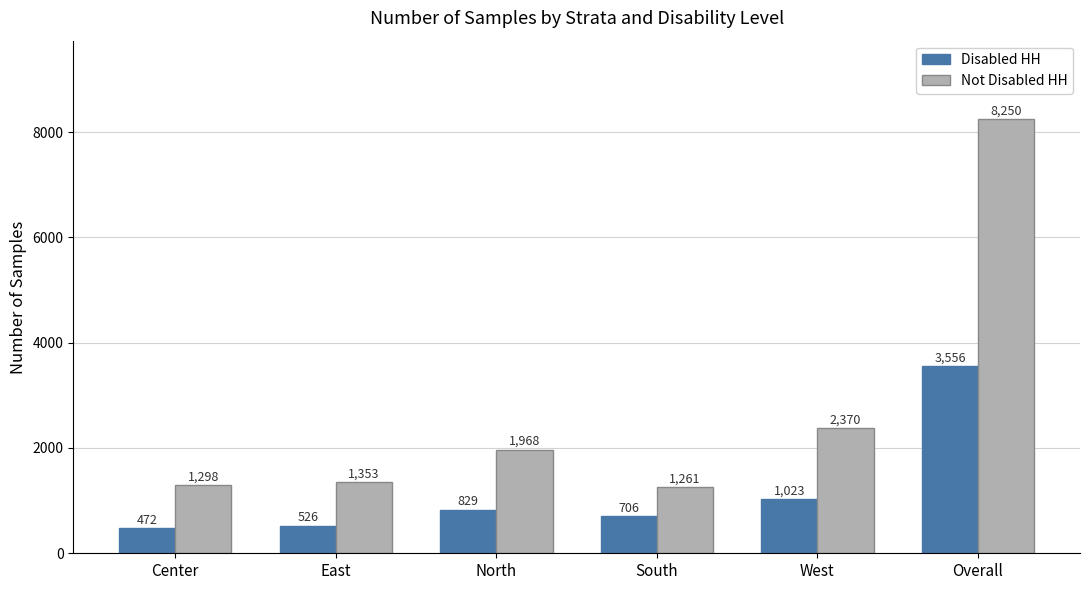

What is the difference between the maximum and minimum values in the Disabled HH series?

3084